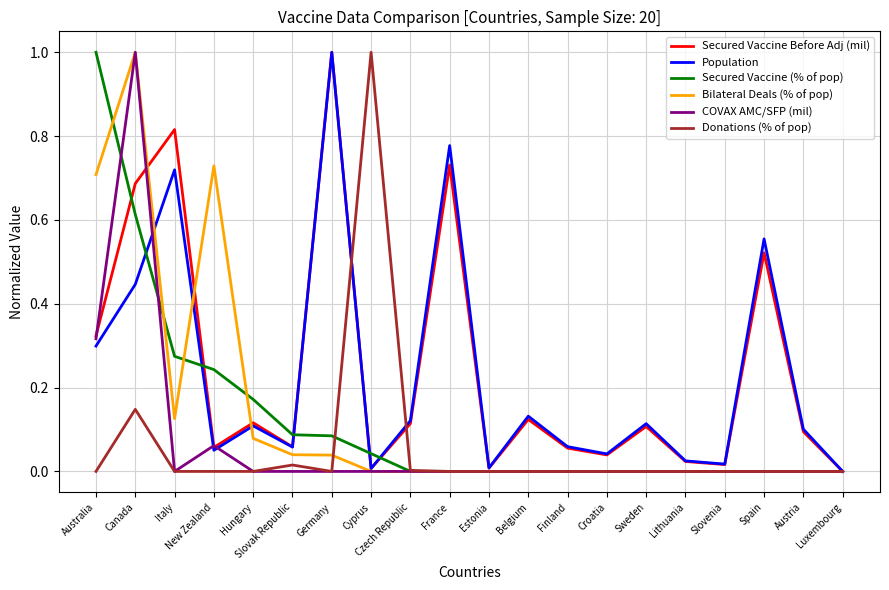

Is it true that COVAX AMC/SFP (mil) equals 0.6 at Cyprus?

False